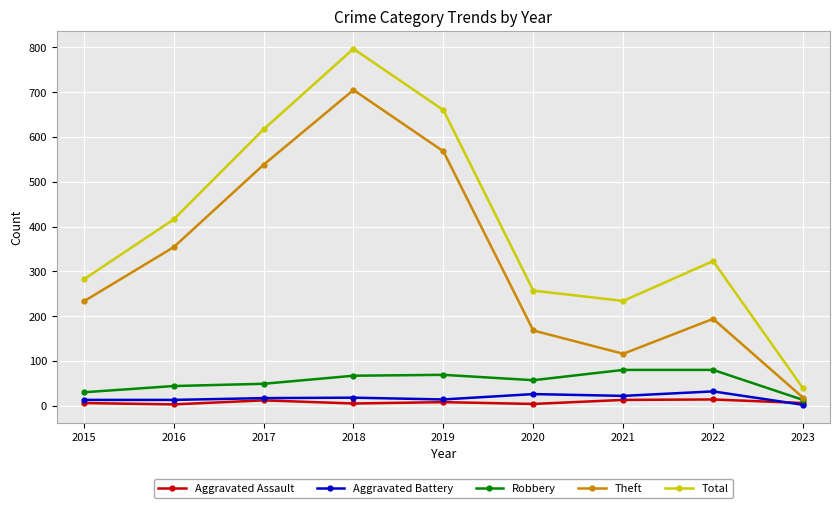

True or false: Aggravated Assault and Robbery intersect in this chart.

False